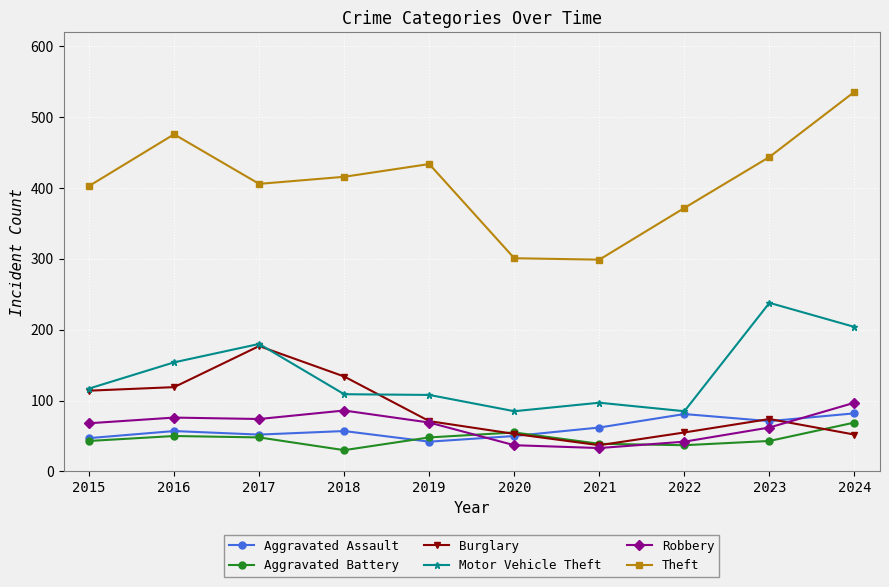

Is it true that Aggravated Battery equals 39 at 2021?

True